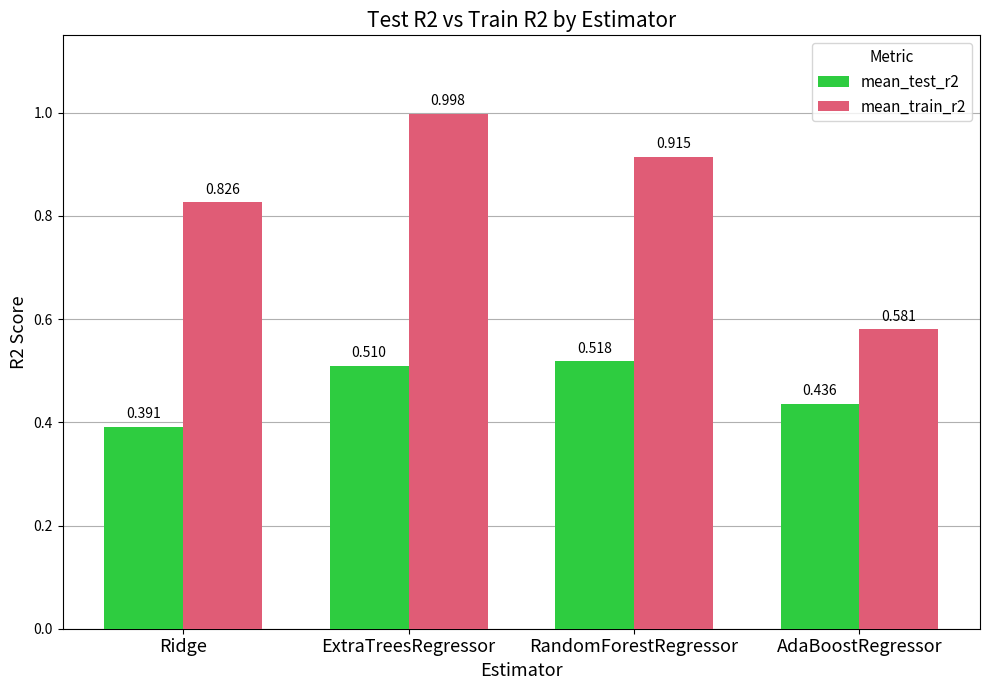

What are all the series names shown in the legend?

mean_test_r2, mean_train_r2